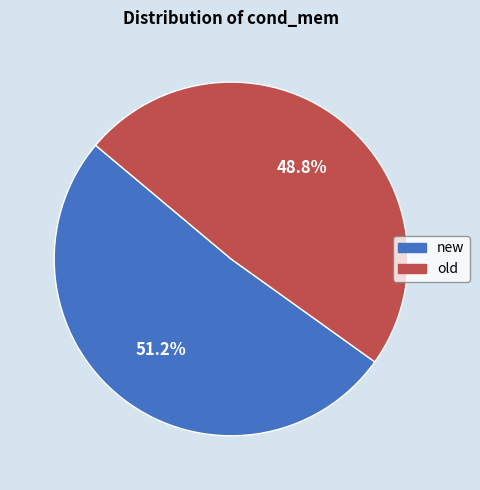

How much of the chart is everything except new?

48.8%